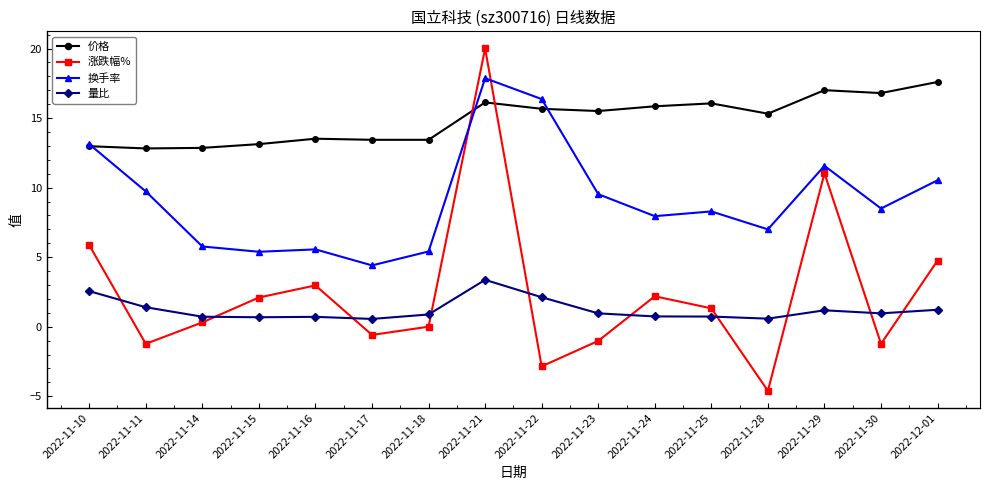

Between 2022-11-22 and 2022-11-24, which series saw the biggest shift?

换手率